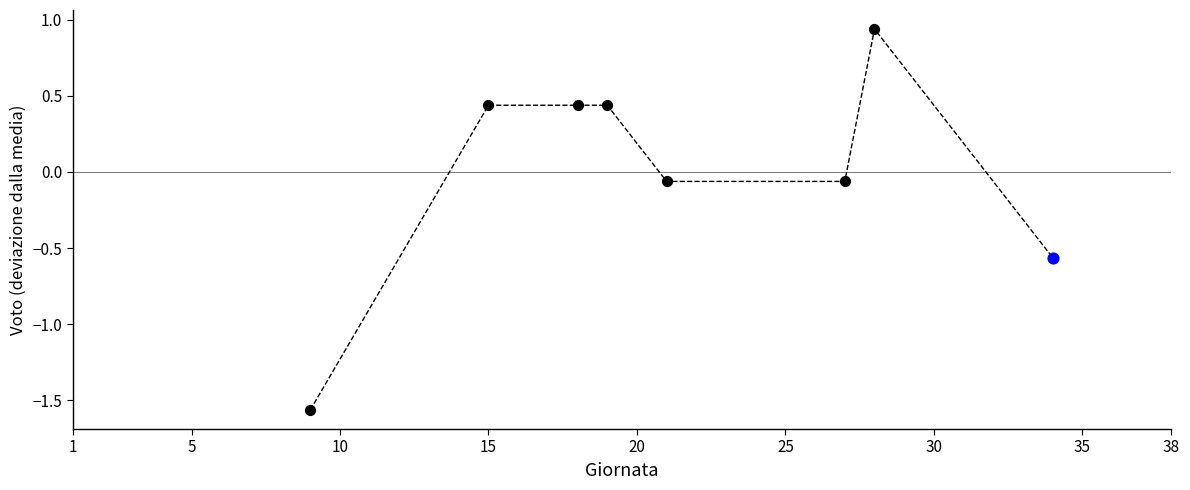

What is the difference between the second highest and second lowest values?

1.0